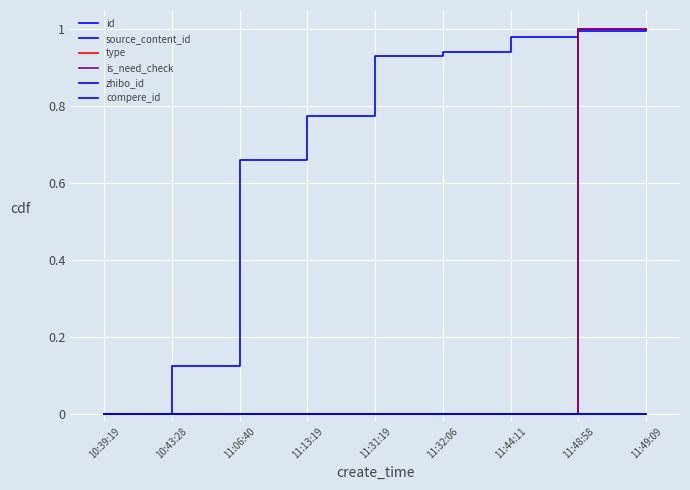

Does the chart have visible grid lines?

Yes